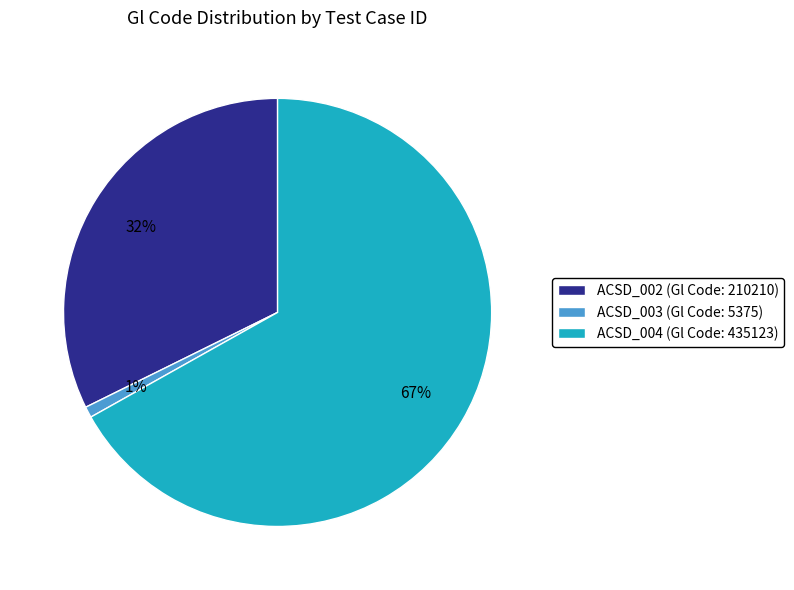

Do ACSD_002 (Gl Code: 210210) and ACSD_003 (Gl Code: 5375) together represent more than half of the pie?

No